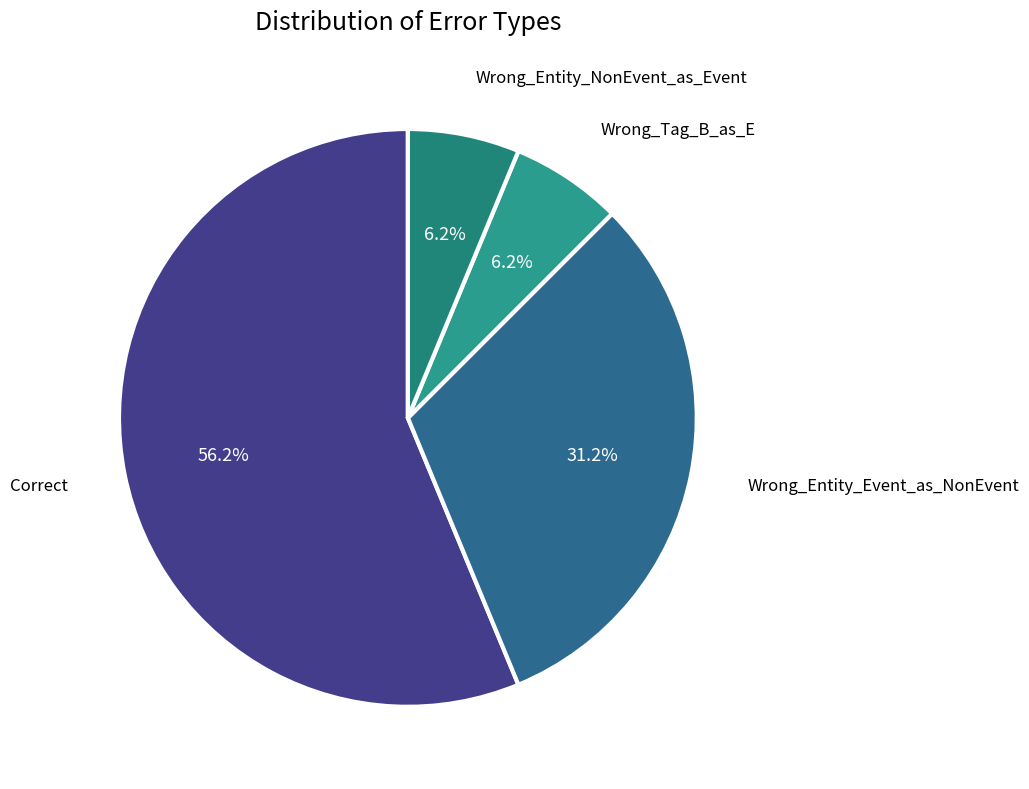

How many slices are in this pie chart?

4